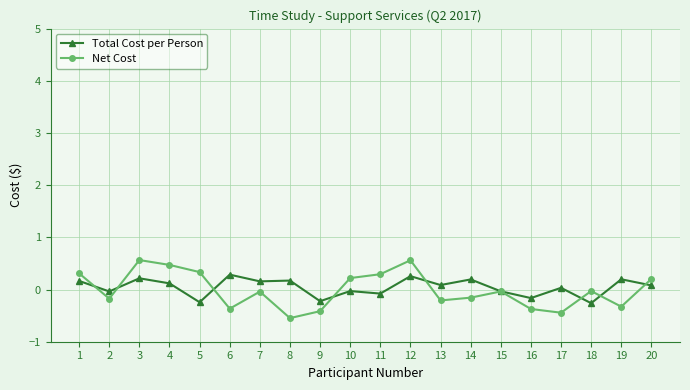

Rank the series at 19 from highest to lowest value.

Total Cost per Person, Net Cost